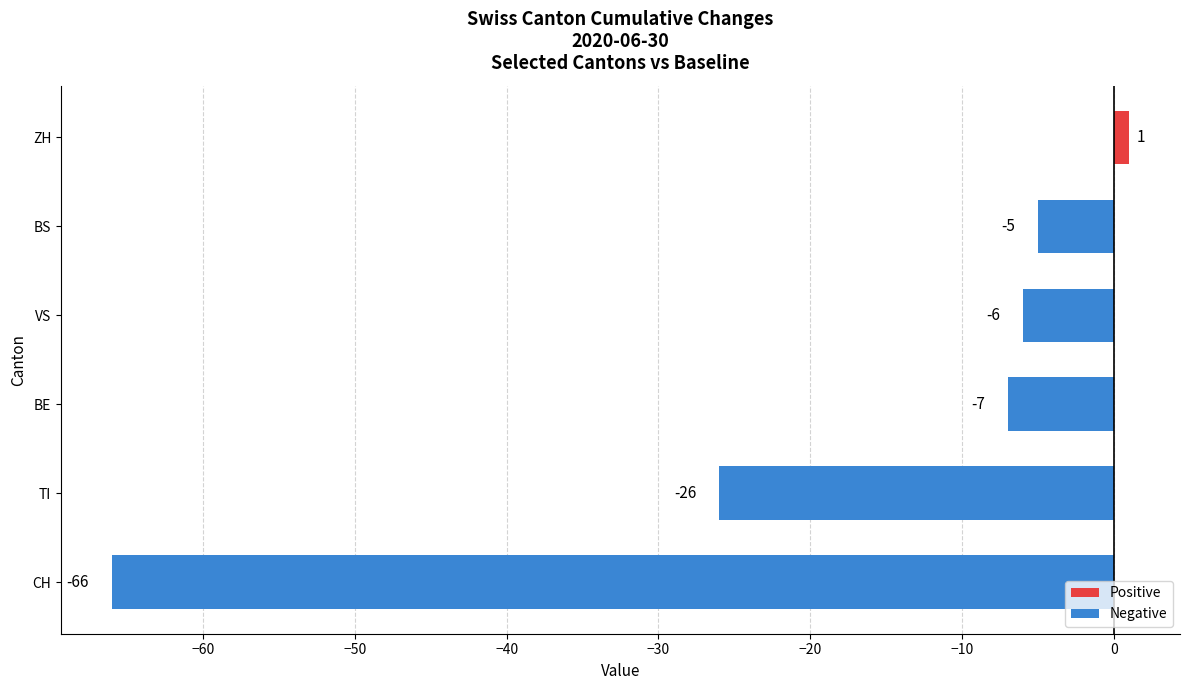

How many values are above zero?

1